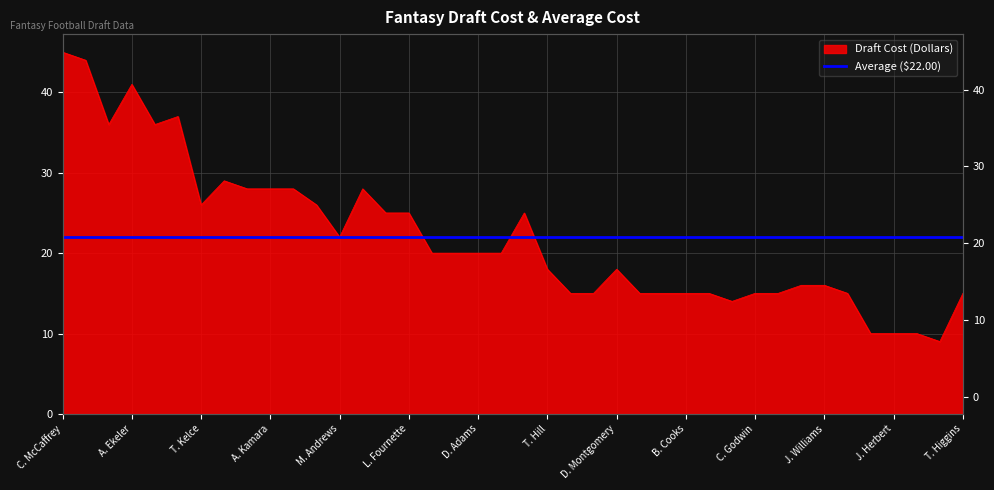

List the labels in order of value, largest first.

C. McCaffrey, J. Taylor, A. Ekeler, D. Henry, C. Kupp, J. Jefferson, J. Mixon, D. Cook, A. Kamara, A. Jones, N. Harris, T. Kelce, J. Chase, S. Barkley, L. Fournette, D. Swift, M. Andrews, D. Moore, S. Diggs, D. Adams, C. Lamb, T. Hill, D. Montgomery, N. Chubb, J. Williams, M. Pittman, A. Brown, K. Allen, D. Samuel, B. Cooks, M. Williams, C. Godwin, M. Evans, C. Sutton, T. Higgins, K. Pitts, J. Allen, J. Herbert, P. Mahomes, L. Jackson